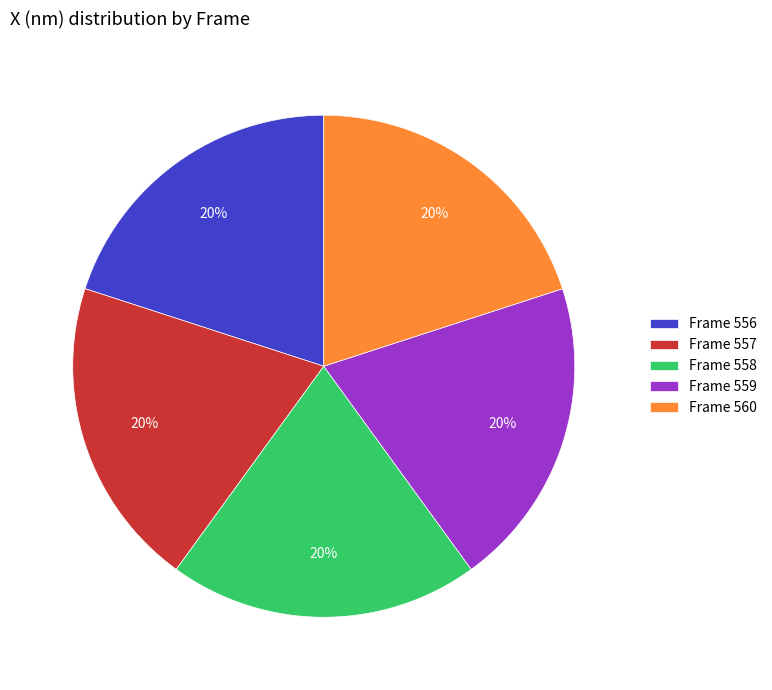

What percentage is the Frame 559 slice, to the nearest percent?

20%